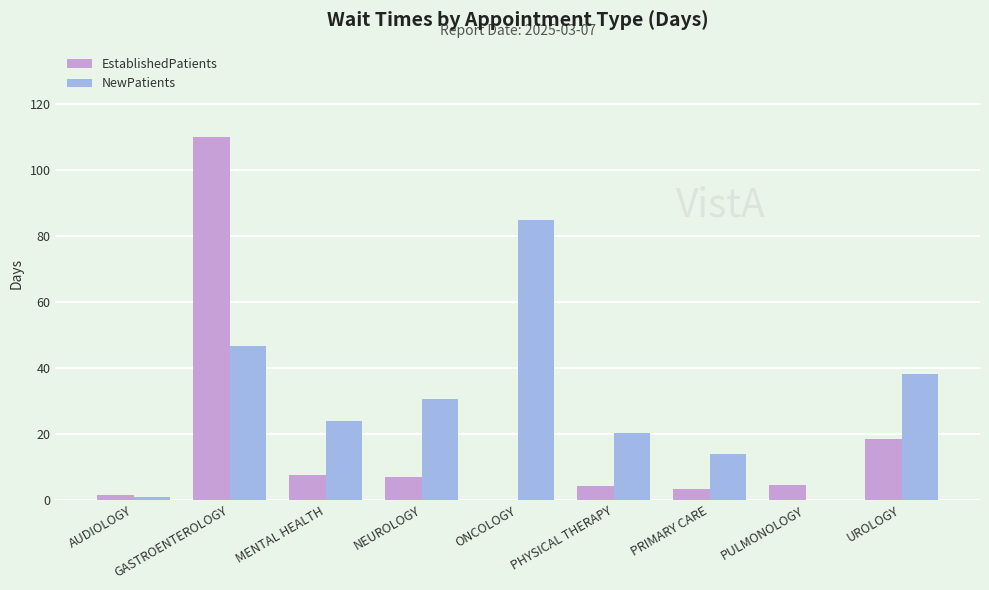

What is the difference between the NewPatients values at GASTROENTEROLOGY and PULMONOLOGY?

46.8